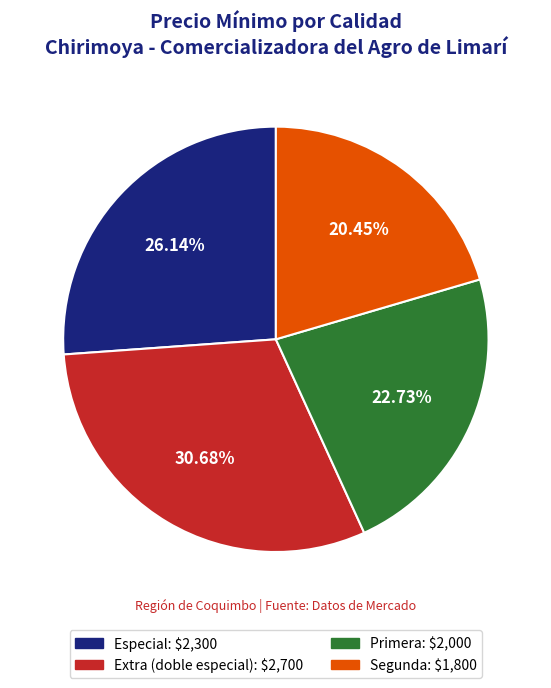

Is it true that Segunda is 26% of the pie?

False